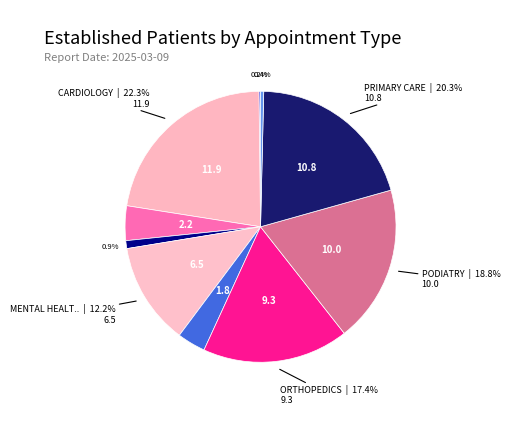

To the nearest percent, what is the difference between the largest and smallest slice percentages?

22%